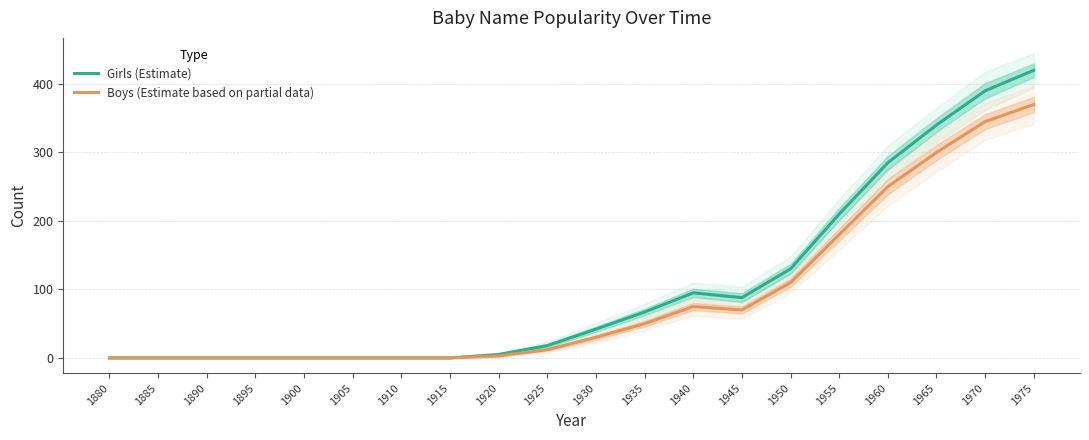

Reading right to left, transcribe all the data shown in this chart.

Girls (Estimate): 1975=420	1970=390	1965=340	1960=285	1955=210	1950=130	1945=88	1940=95	1935=67	1930=42	1925=18	1920=5	1915=0	1910=0	1905=0	1900=0	1895=0	1890=0	1885=0	1880=0
Boys (Estimate based on partial data): 1975=370	1970=345	1965=300	1960=250	1955=180	1950=110	1945=70	1940=75	1935=50	1930=30	1925=12	1920=3	1915=0	1910=0	1905=0	1900=0	1895=0	1890=0	1885=0	1880=0